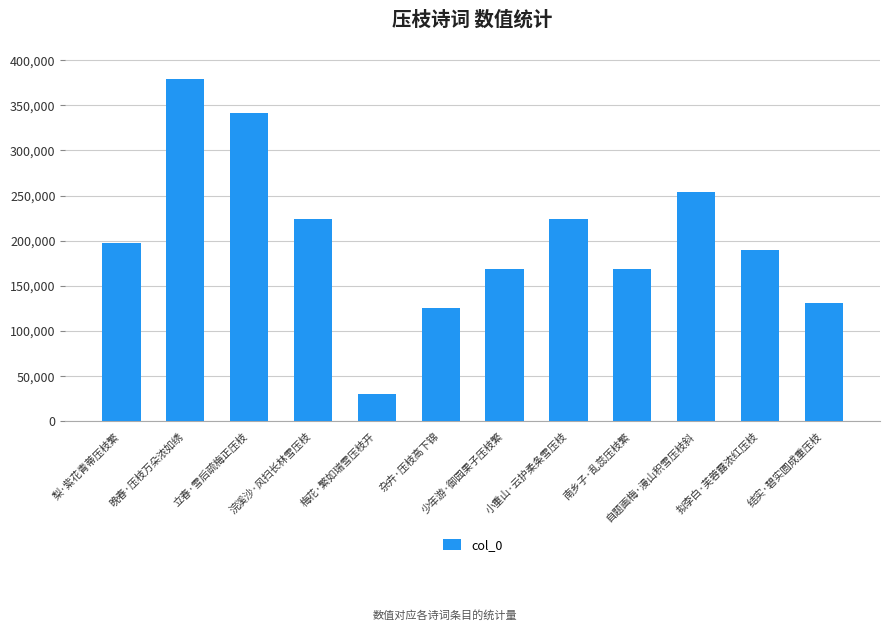

The value at 结实·碧实圆成重压枝 is 176940. True or false?

False